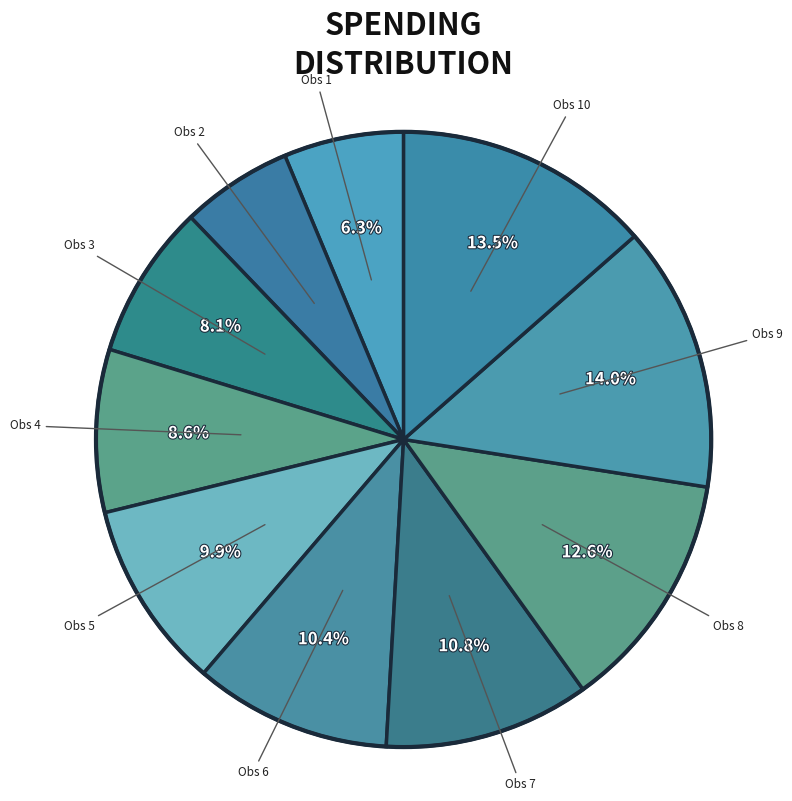

How many slices are in this pie chart?

10